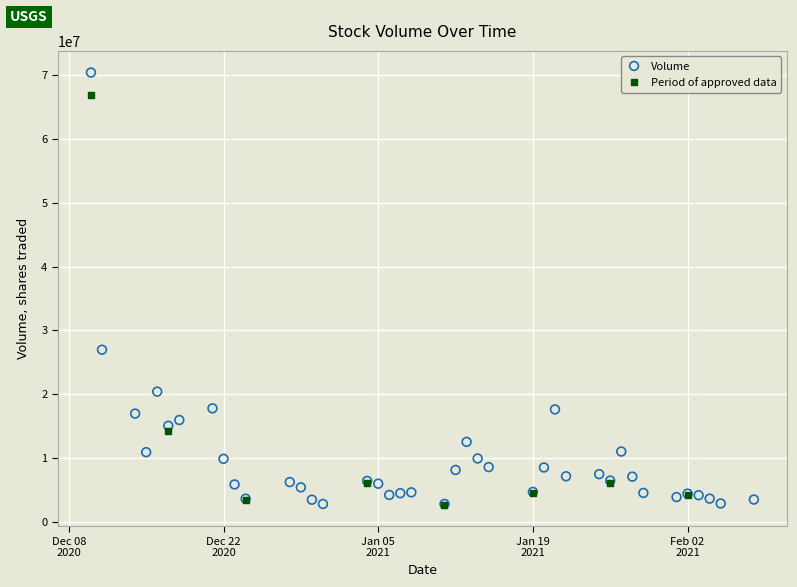

Which series reaches the maximum Y coordinate?

Volume